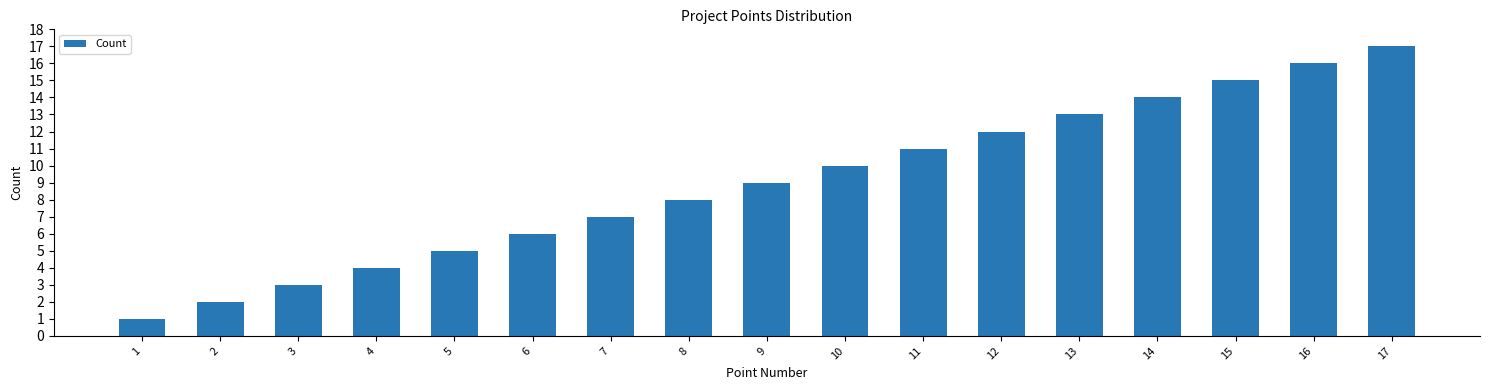

List the labels in order of value, smallest first.

1, 2, 3, 4, 5, 6, 7, 8, 9, 10, 11, 12, 13, 14, 15, 16, 17